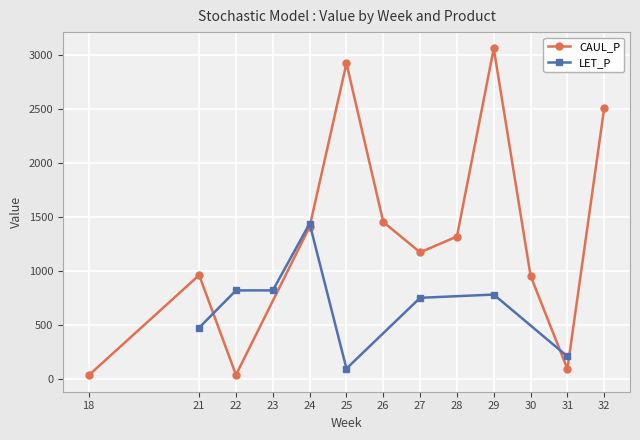

What is the highest value of the CAUL_P series?

3059.4